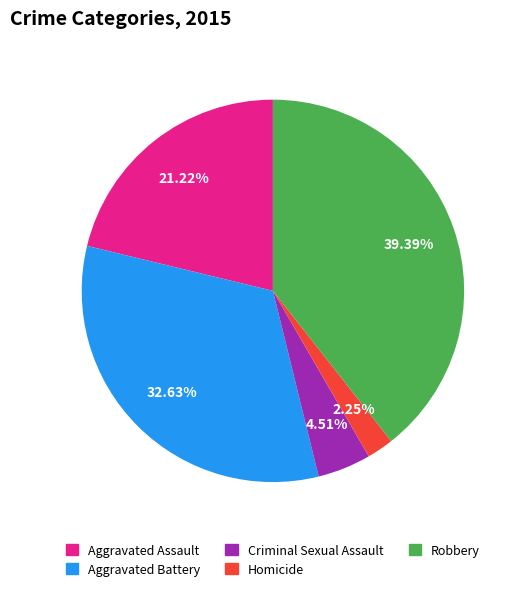

Is there a majority slice in this chart?

No